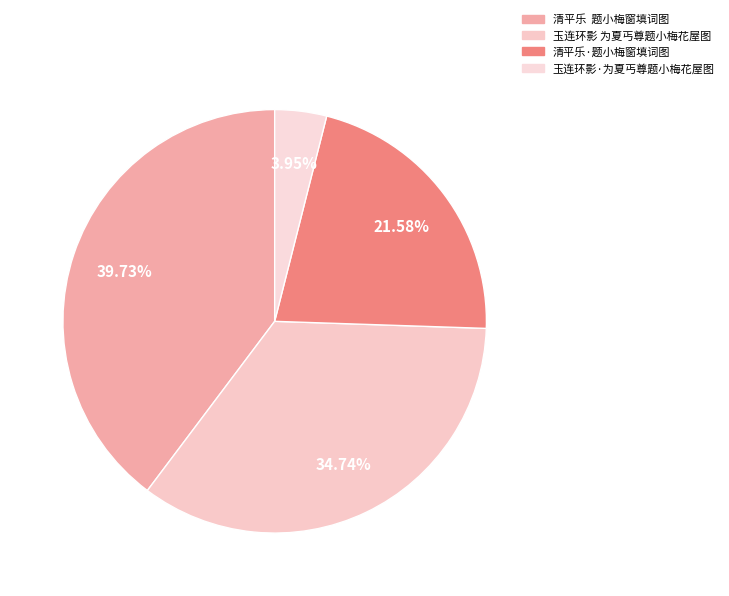

To the nearest percent, what portion does 玉连环影 为夏丐尊题小梅花屋图 represent?

35%